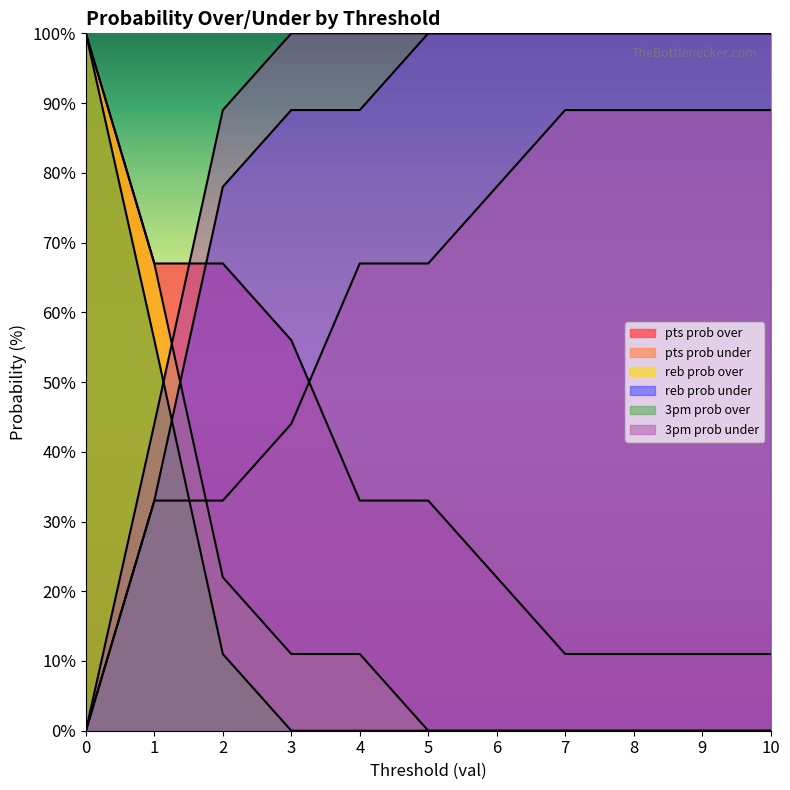

True or false: pts prob under and reb prob under cross at least once.

False